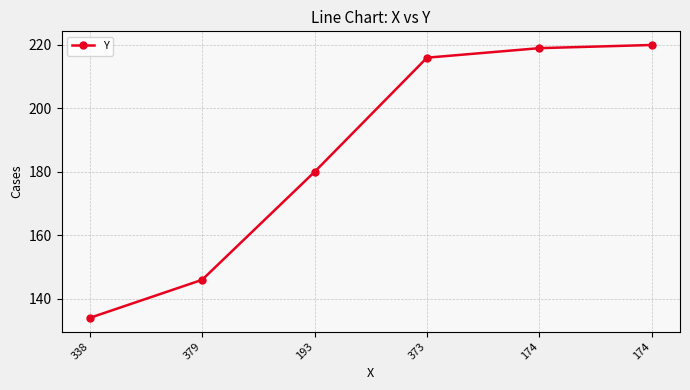

Count the number of categories in the chart.

6